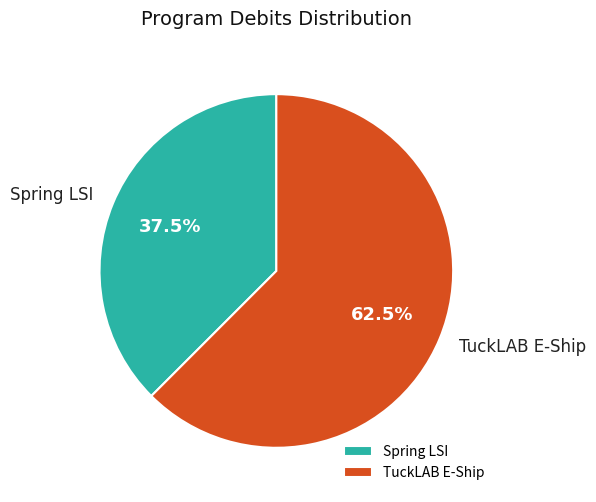

Rank the categories by value from highest to lowest.

TuckLAB E-Ship, Spring LSI